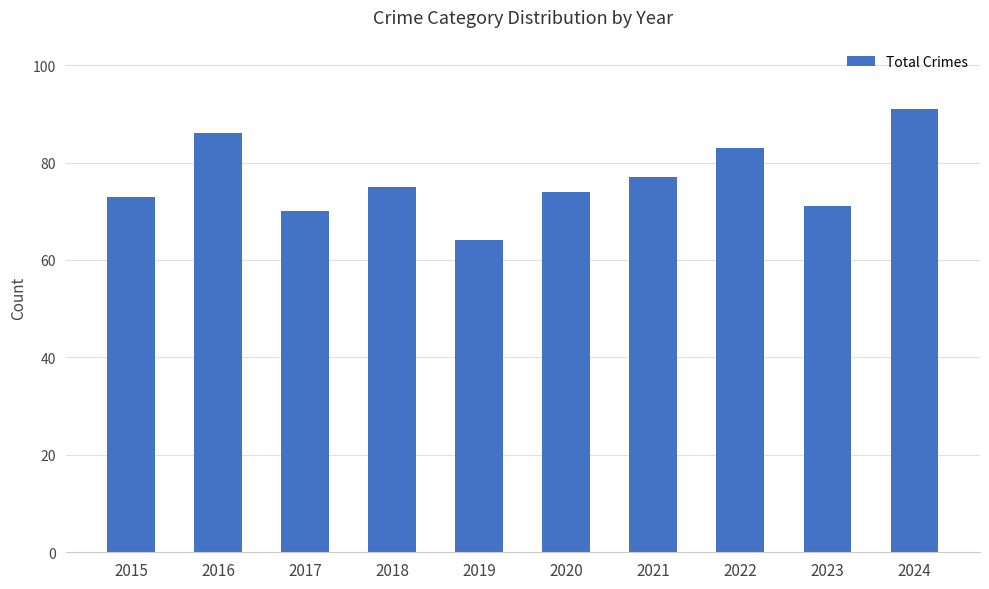

Does the chart contain any negative values?

No